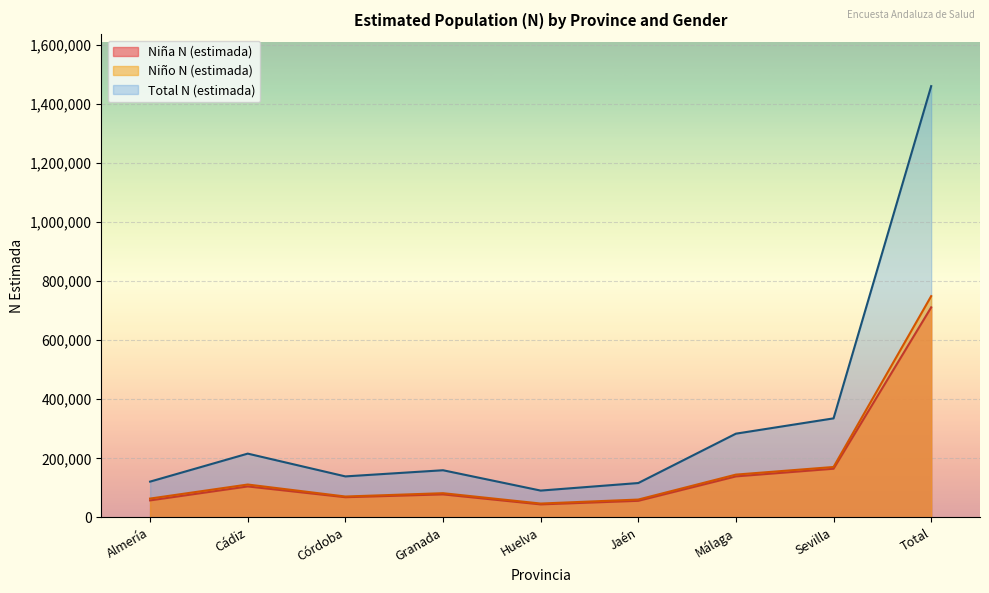

List the labels in order of Niño N (estimada) value, smallest first.

Huelva, Jaén, Almería, Córdoba, Granada, Cádiz, Málaga, Sevilla, Total